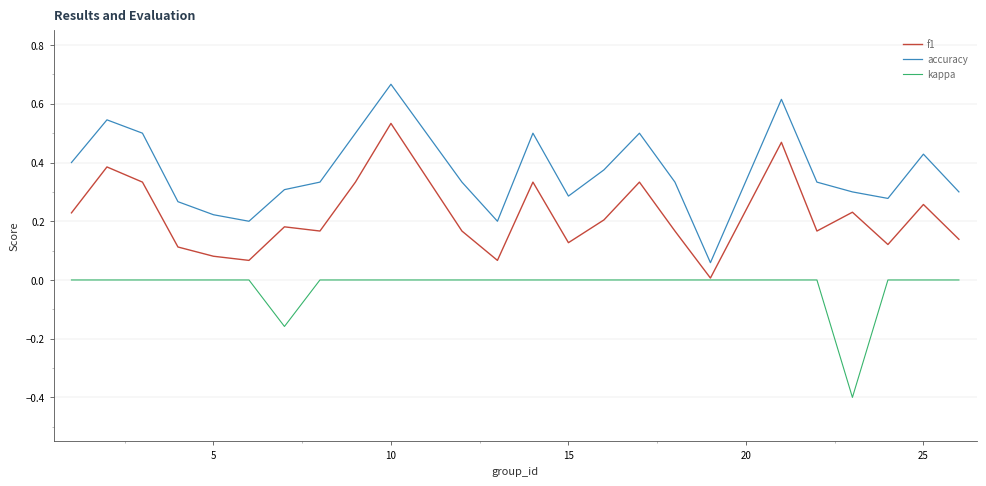

Rank the series by their average value, from highest to lowest.

accuracy, f1, kappa